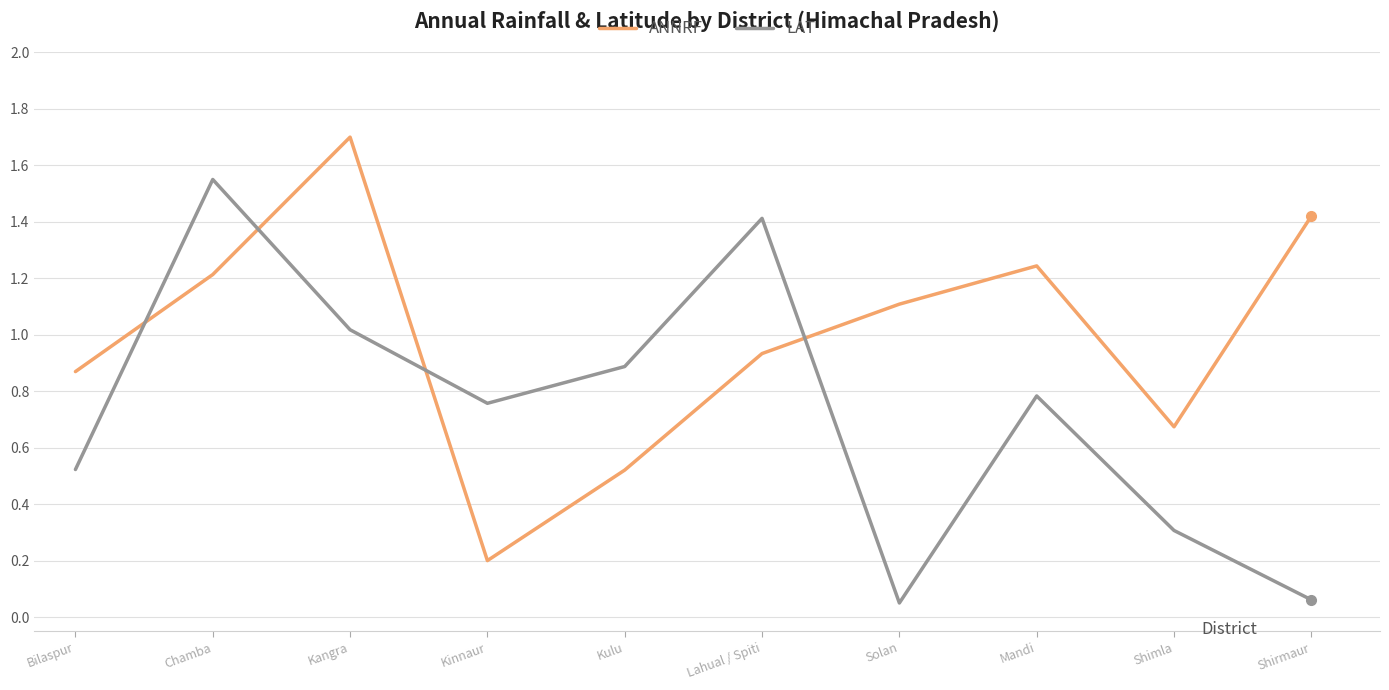

What are all the series names shown in the legend?

ANNRF, LAT